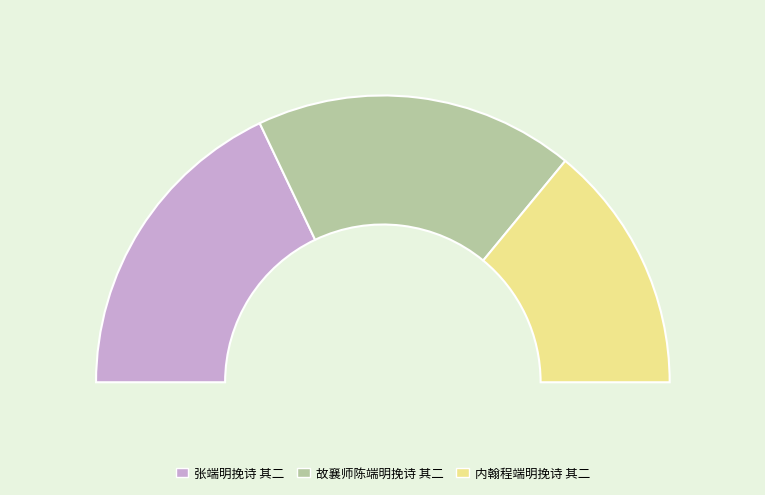

What is the smallest slice in the pie chart?

内翰程端明挽诗 其二